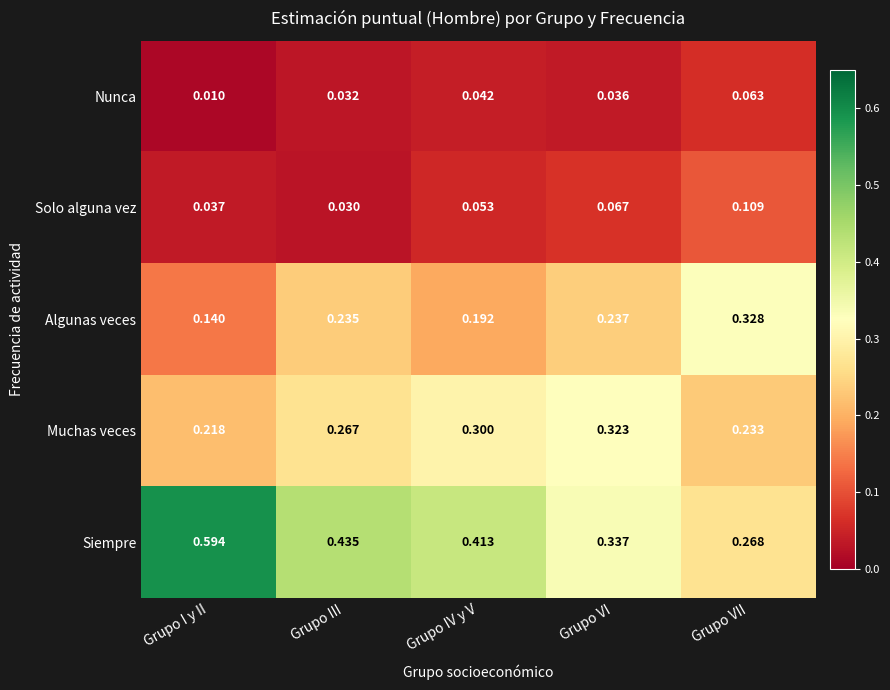

List the labels in order of Algunas veces value, smallest first.

Grupo I y II, Grupo IV y V, Grupo III, Grupo VI, Grupo VII